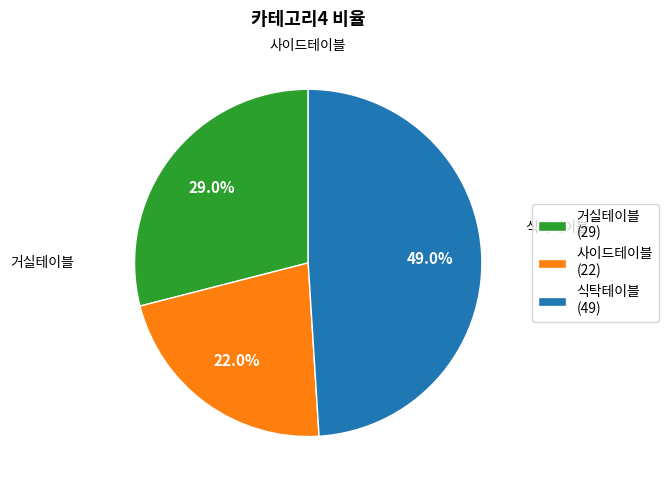

Which category has the smallest portion of the pie?

사이드테이블